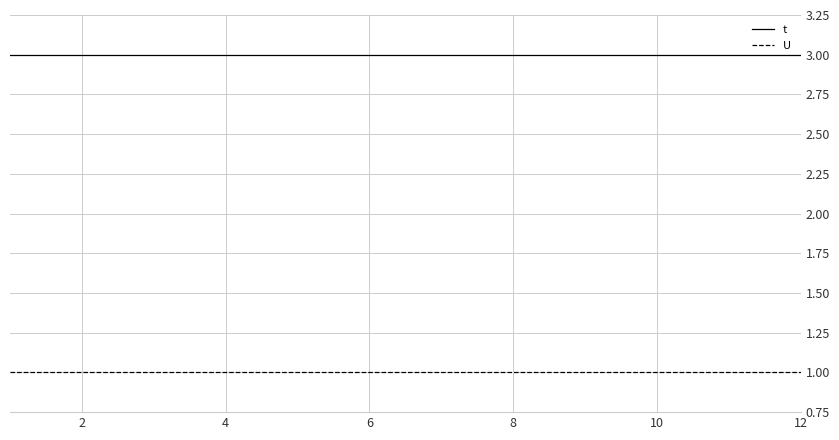

True or false: U and t intersect in this chart.

False